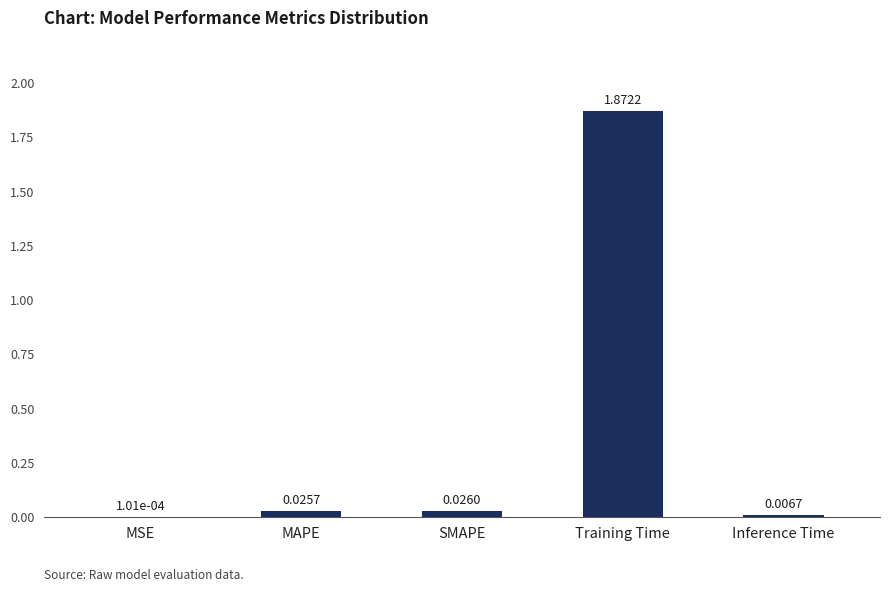

Where is the data nearest to the value 0?

MSE